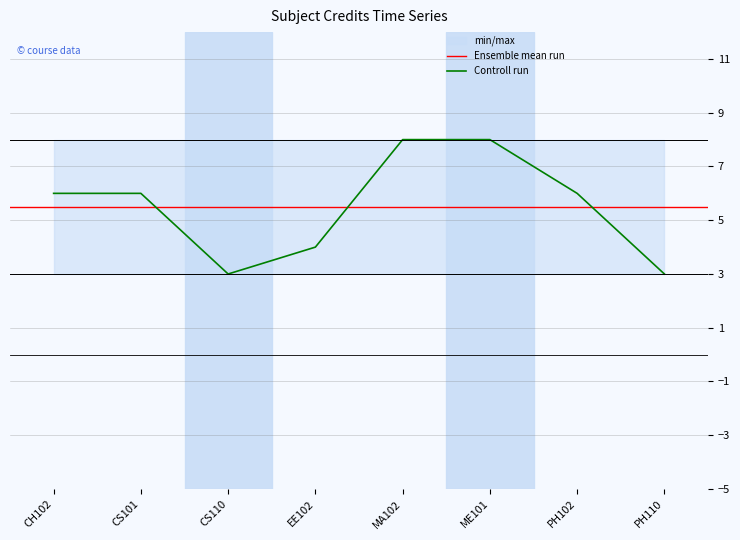

The value of Controll run at MA102 is 11. True or false?

False